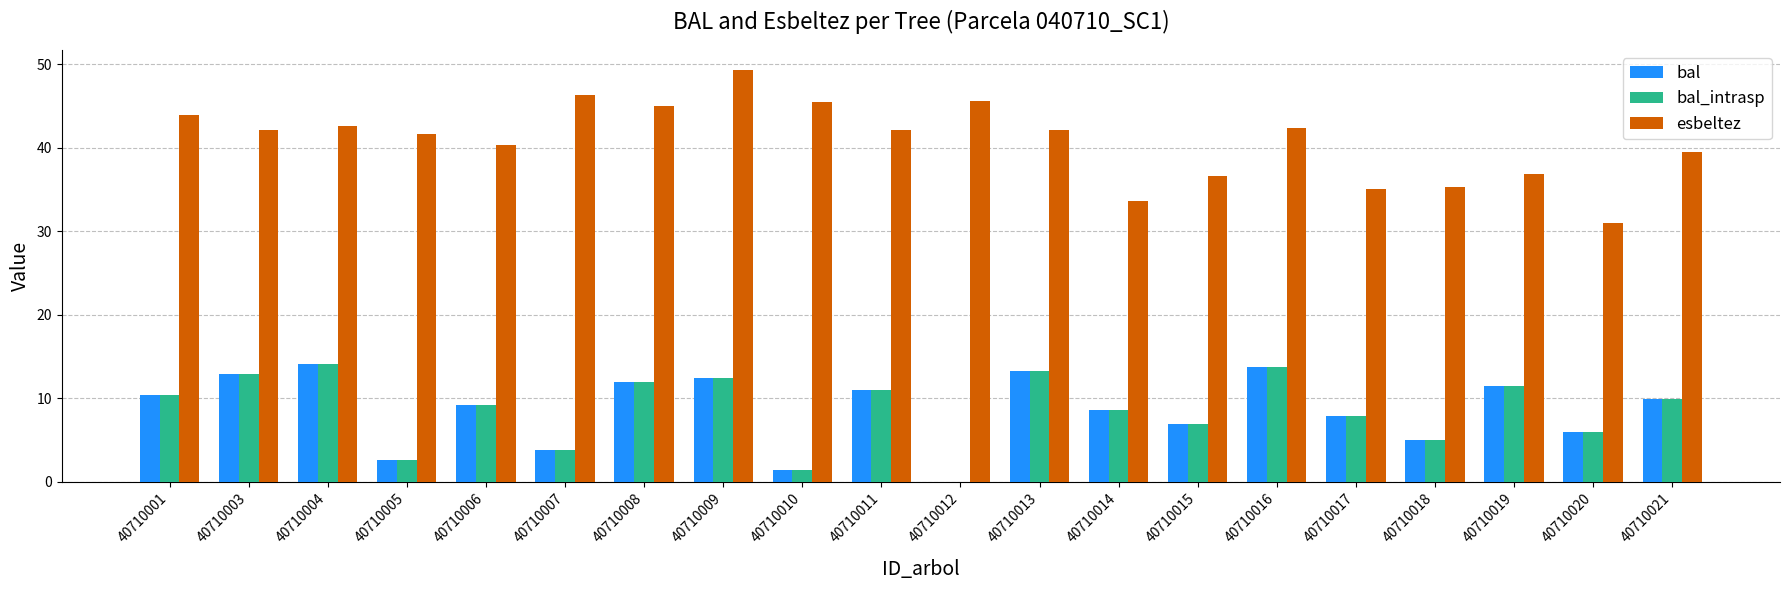

What is the sum of all bal_intrasp values?

172.6